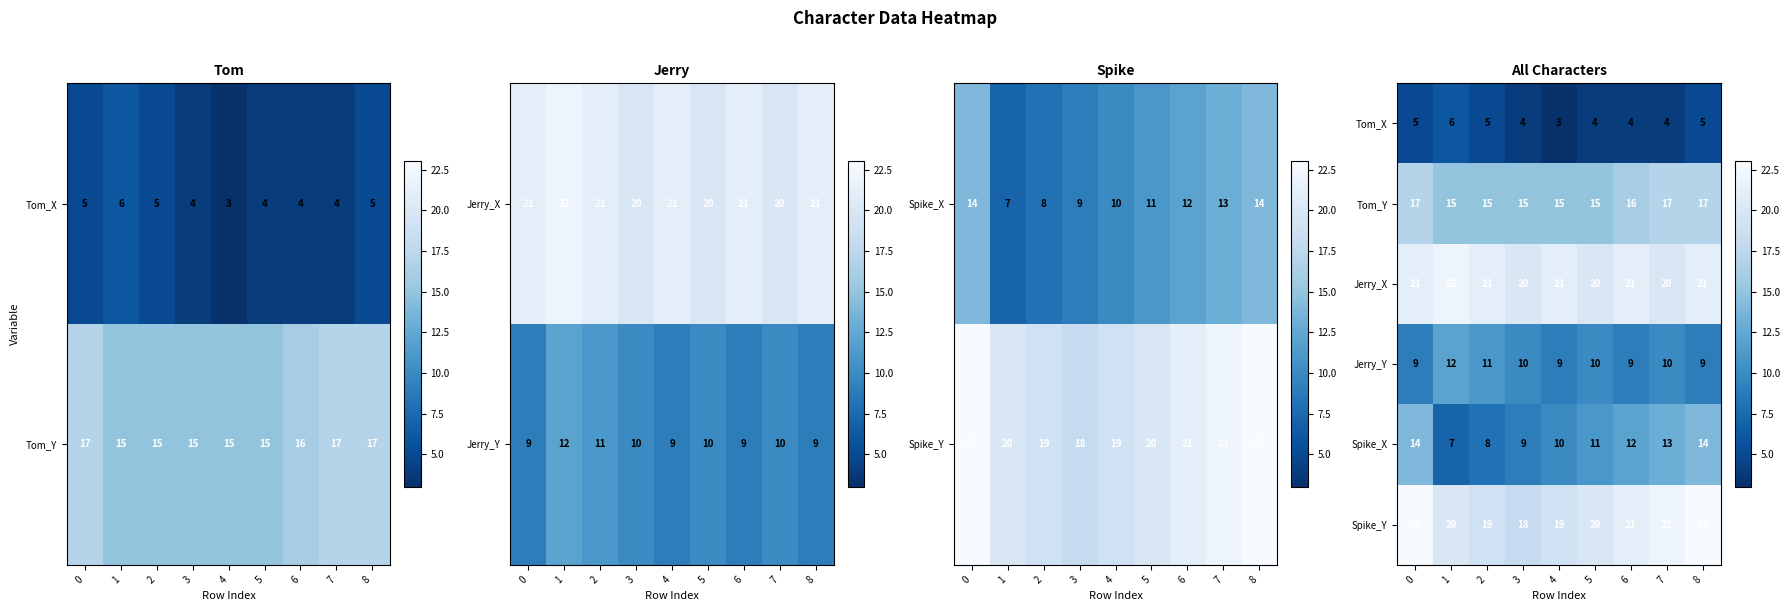

What is the total value across all series at 1?

82